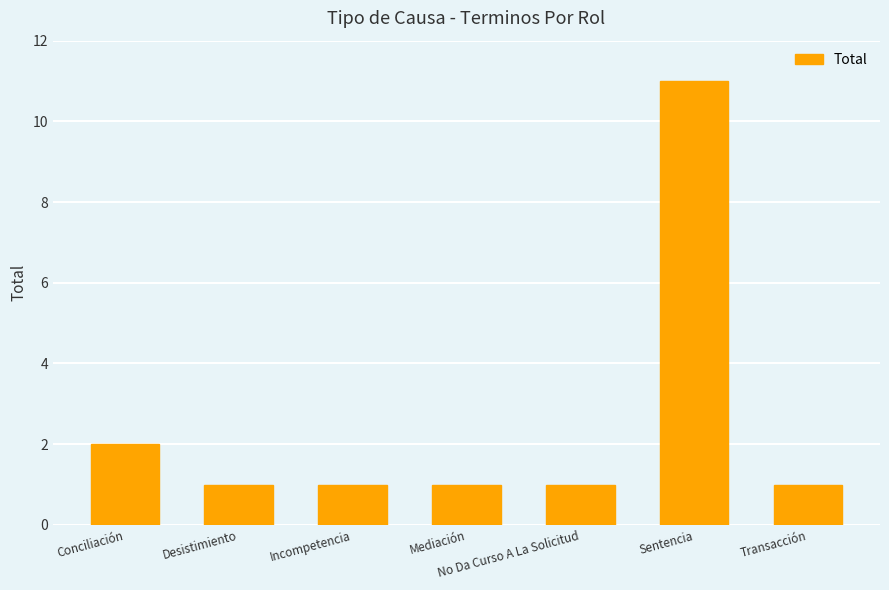

Is it true that the value at Desistimiento is 2?

False